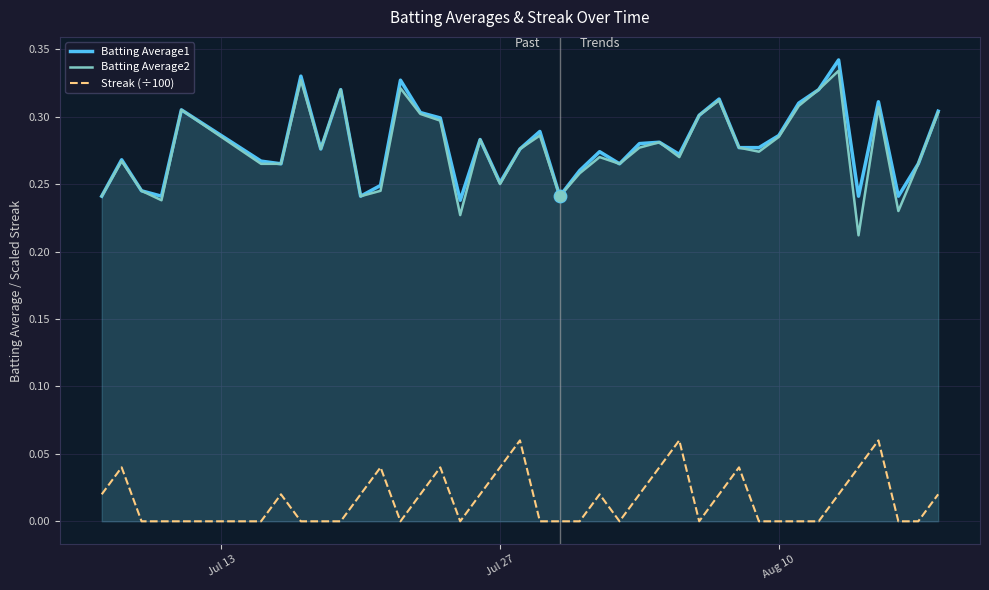

The Batting Average1 series shows 0.4 at Jul 27. True or false?

False